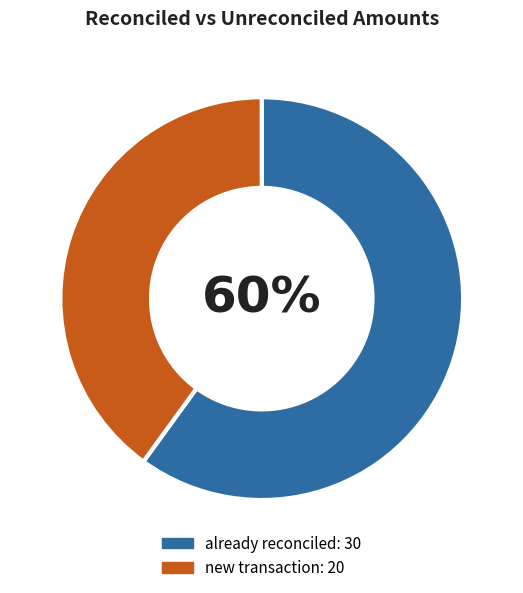

To the nearest percent, what is the difference between the largest and smallest slice percentages?

20%